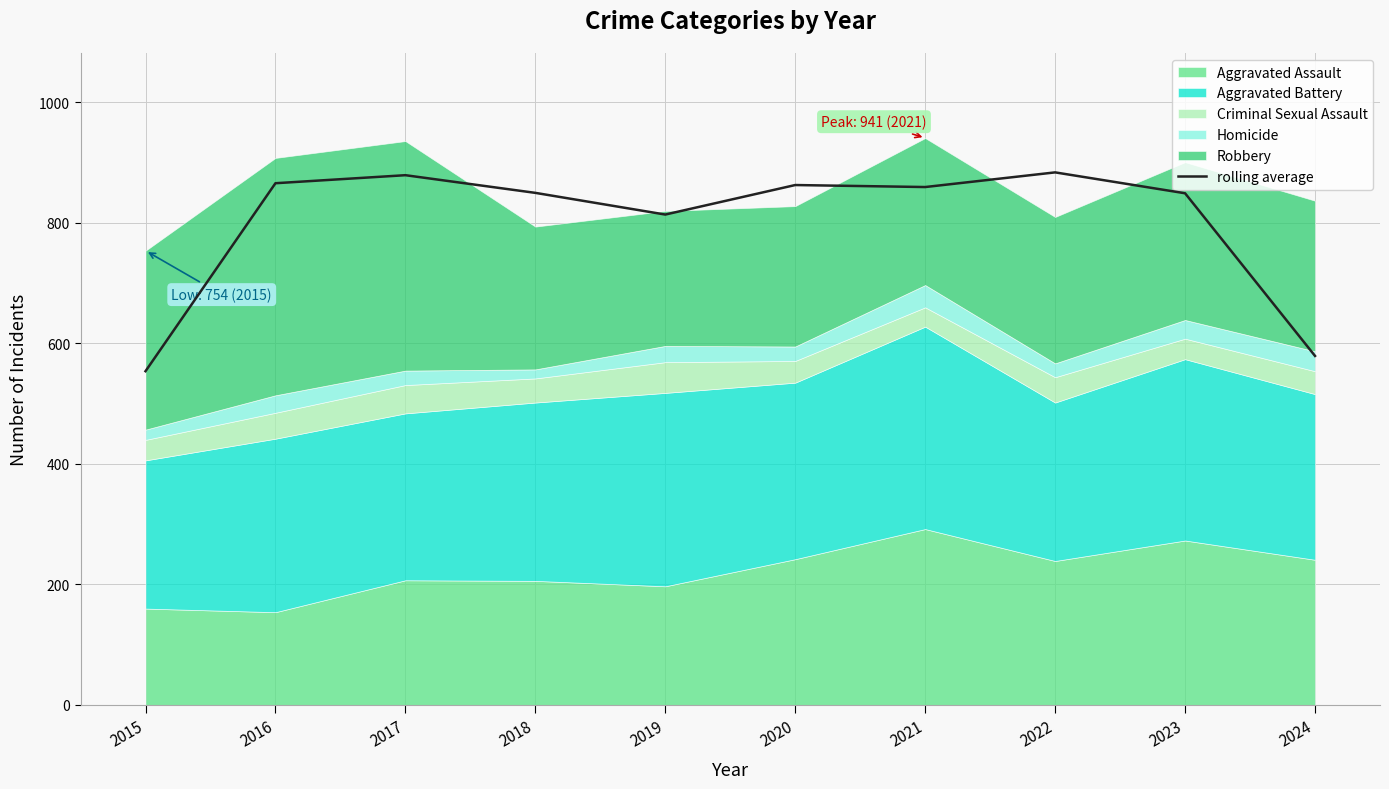

The chart shows a value of 884.0 at 2022. True or false?

True